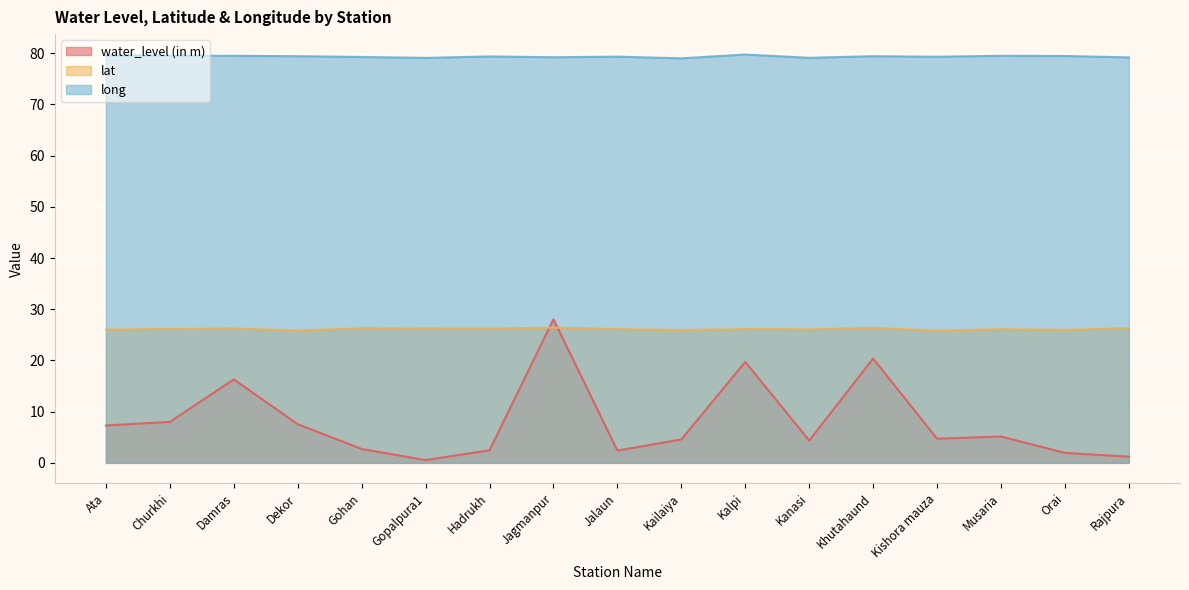

How many lines are shown in the chart?

3